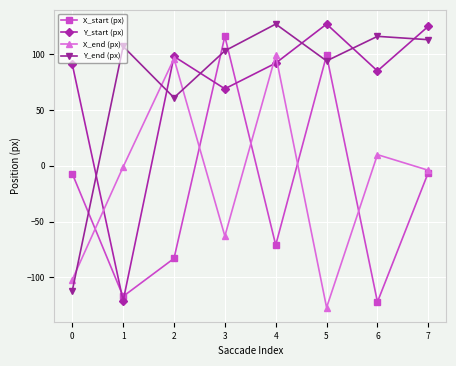

Where is the first local minimum for Y_start (px)?

1